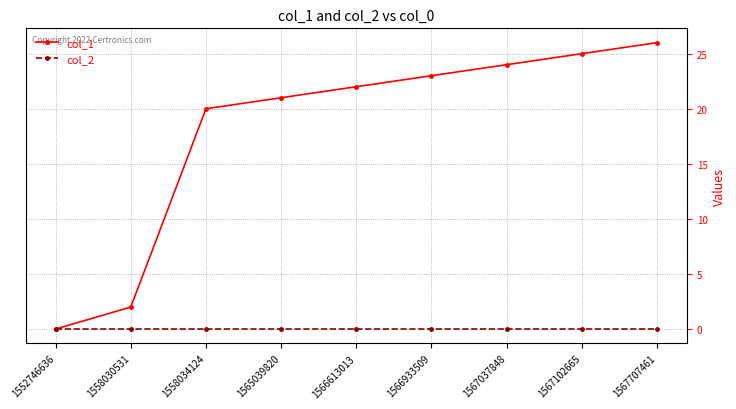

What are all the series names shown in the legend?

col_1, col_2